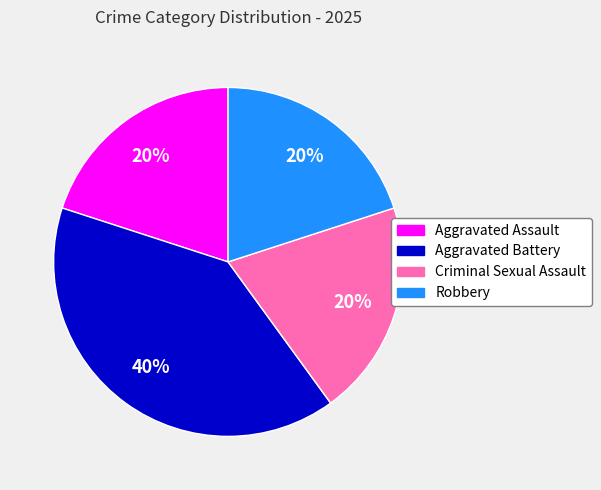

Count the number of slices in the pie.

4